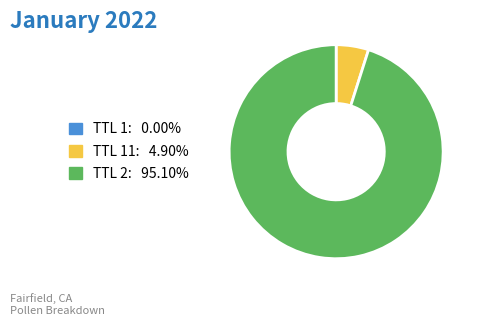

Count the number of slices in the pie.

3